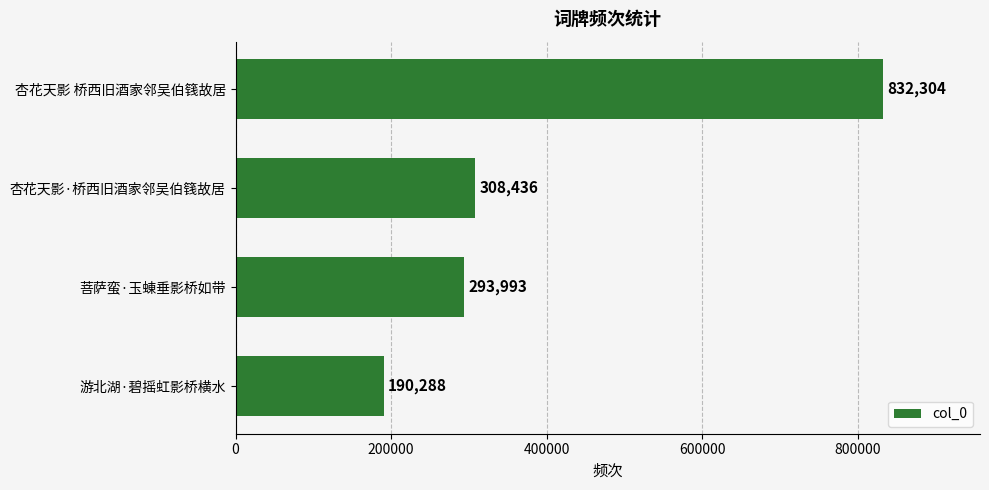

Rank the categories by value from highest to lowest.

杏花天影 桥西旧酒家邻吴伯篯故居, 杏花天影·桥西旧酒家邻吴伯篯故居, 菩萨蛮·玉蝀垂影桥如带, 游北湖·碧摇虹影桥横水